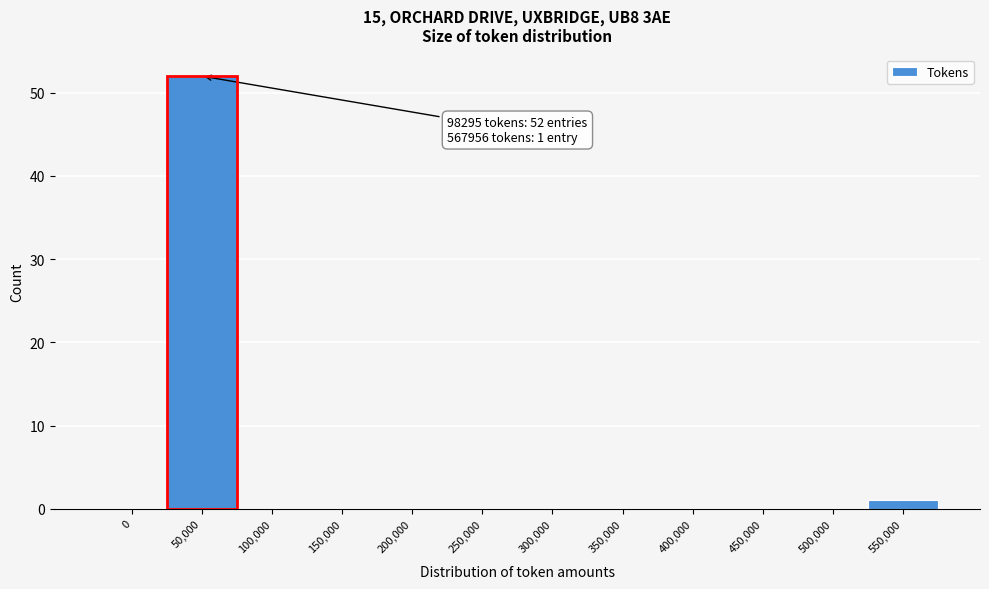

Reading left to right, extract all data points from this chart.

0=0	50,000=52	100,000=0	150,000=0	200,000=0	250,000=0	300,000=0	350,000=0	400,000=0	450,000=0	500,000=0	550,000=1